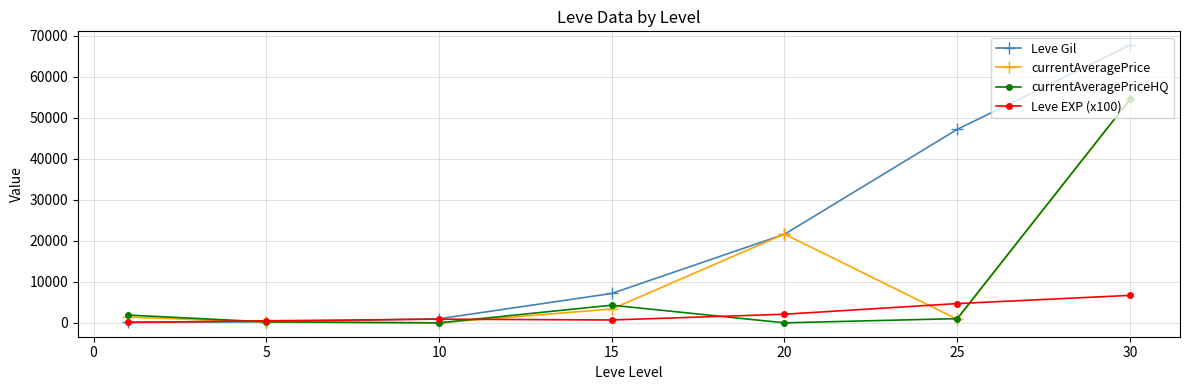

Rank the series by their average value, from lowest to highest.

Leve EXP (x100), currentAveragePriceHQ, currentAveragePrice, Leve Gil